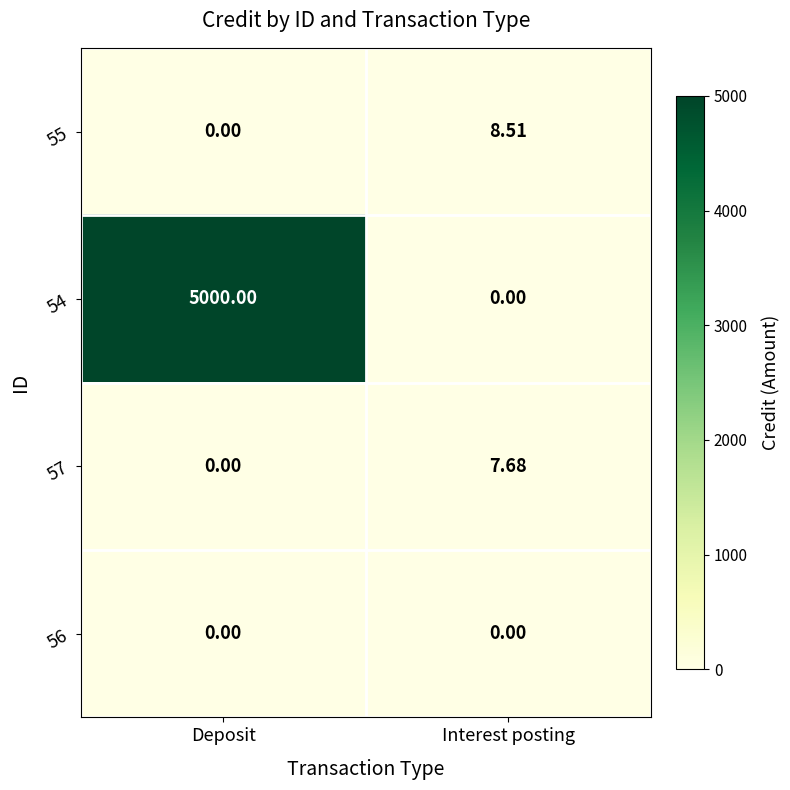

At which category is the sum across all series the highest?

Deposit